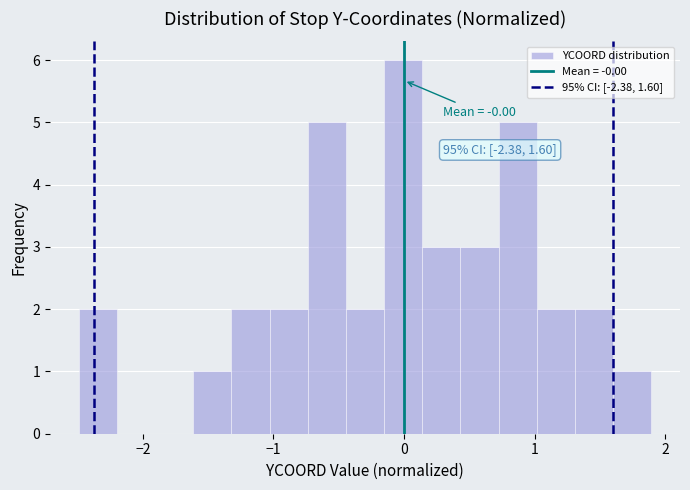

Around what value on the x-axis is the tallest bar? Give the approximate position of its centre, as read against the axis.

0.0